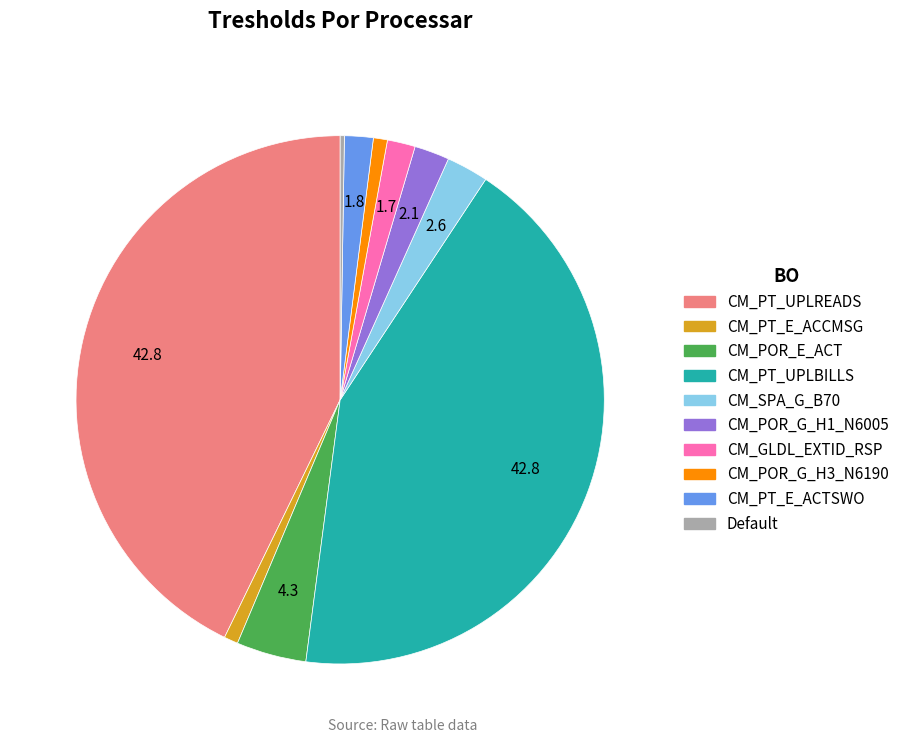

Does CM_SPA_G_B70 account for over 50% of the chart?

No